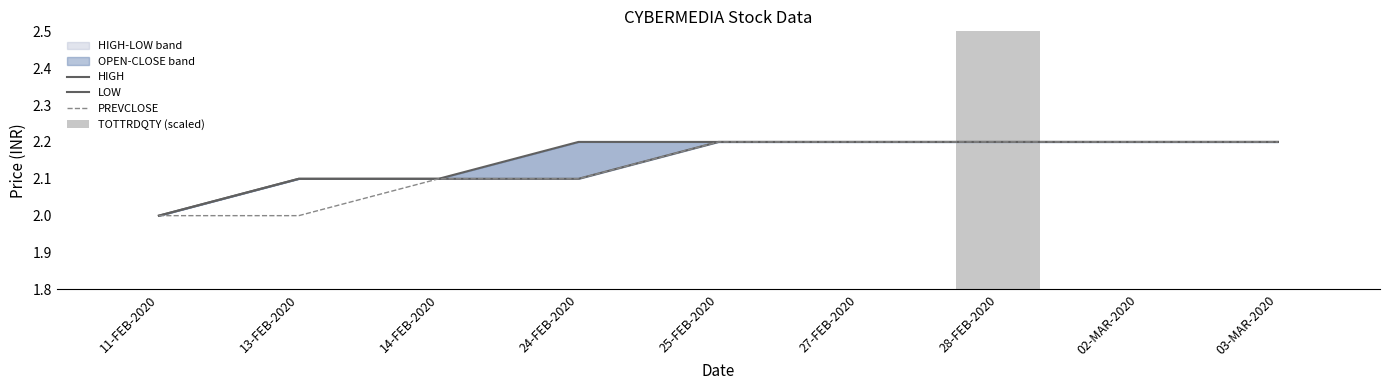

What is the value of the LOW bar at the 5th from the left?

2.2